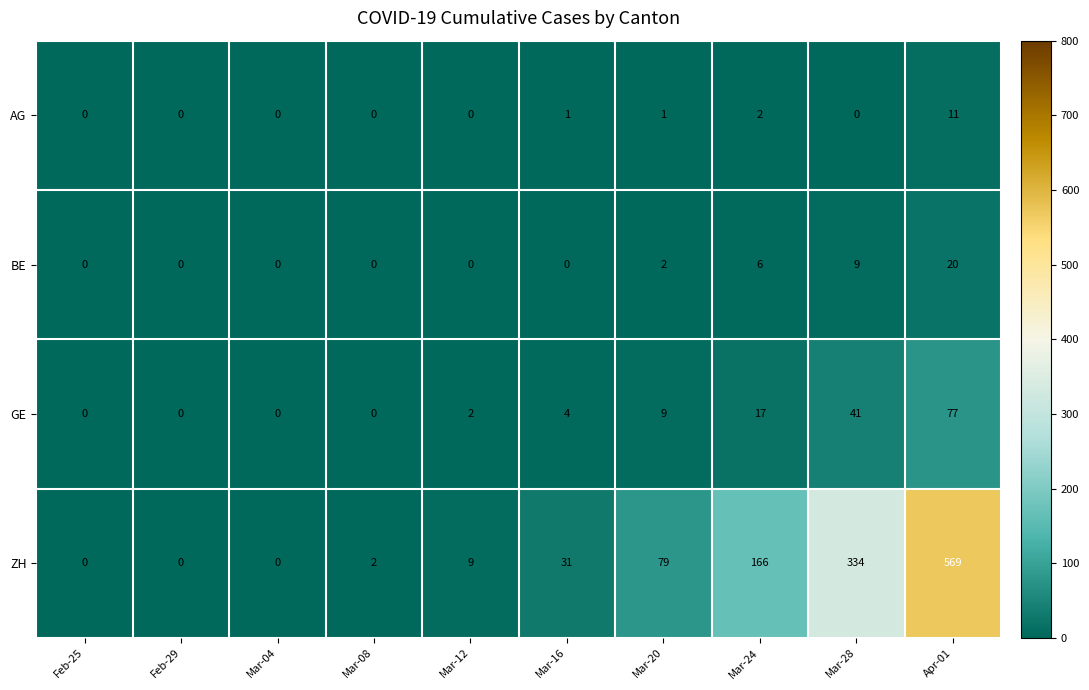

Between Mar-04 and Mar-12, which series saw the biggest shift?

ZH